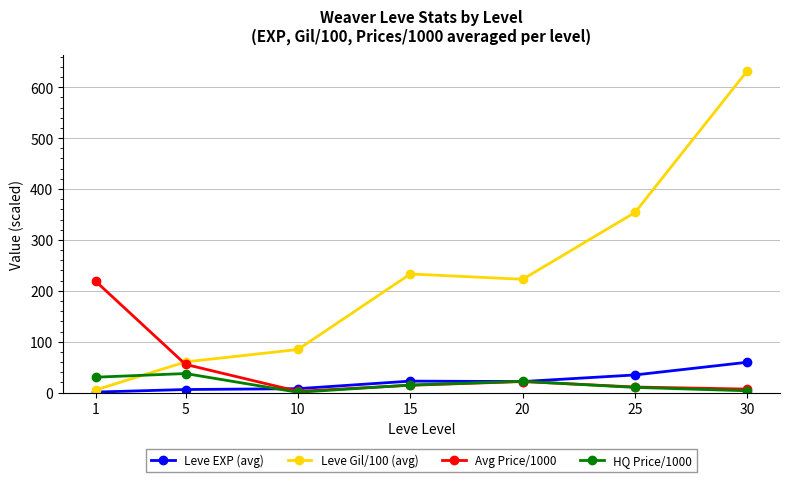

At which label does Avg Price/1000 first exceed 14?

1